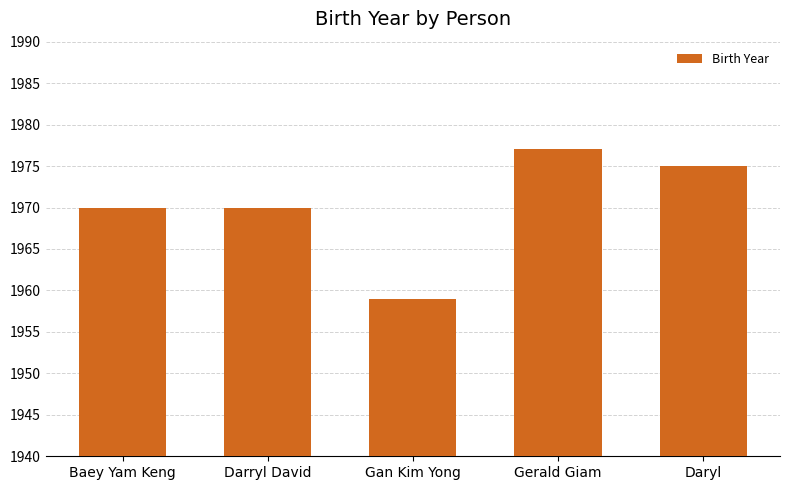

The chart shows a value of 1970 at Baey Yam Keng. True or false?

True